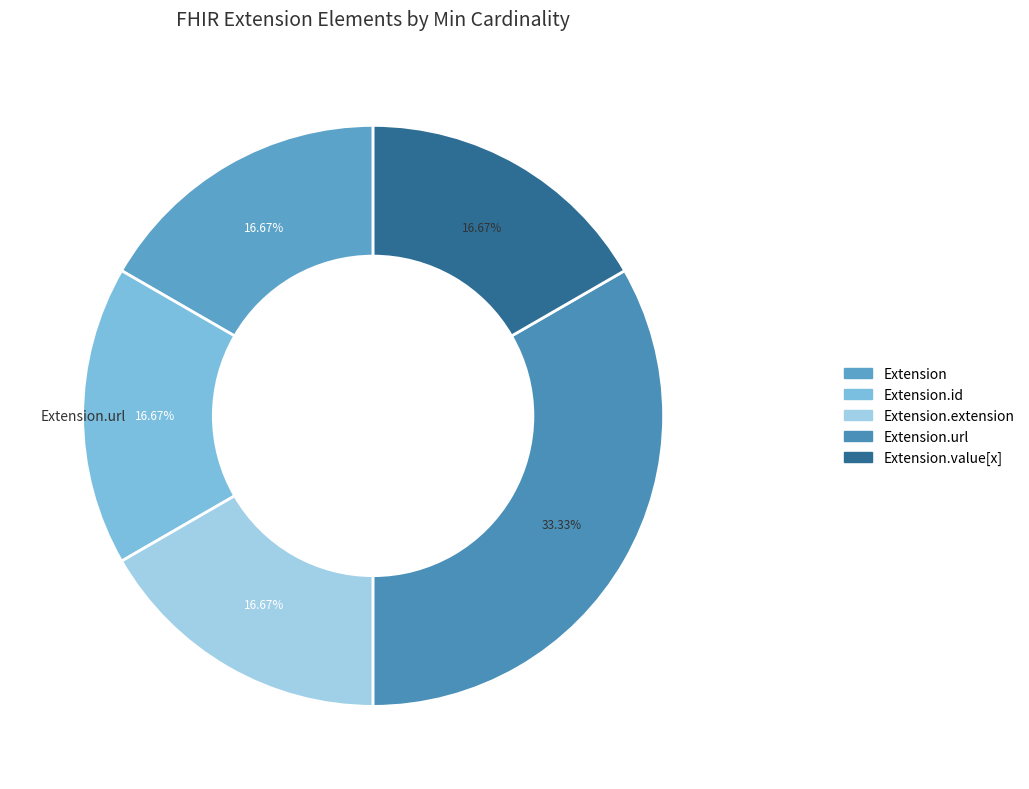

How many slices are in this pie chart?

5